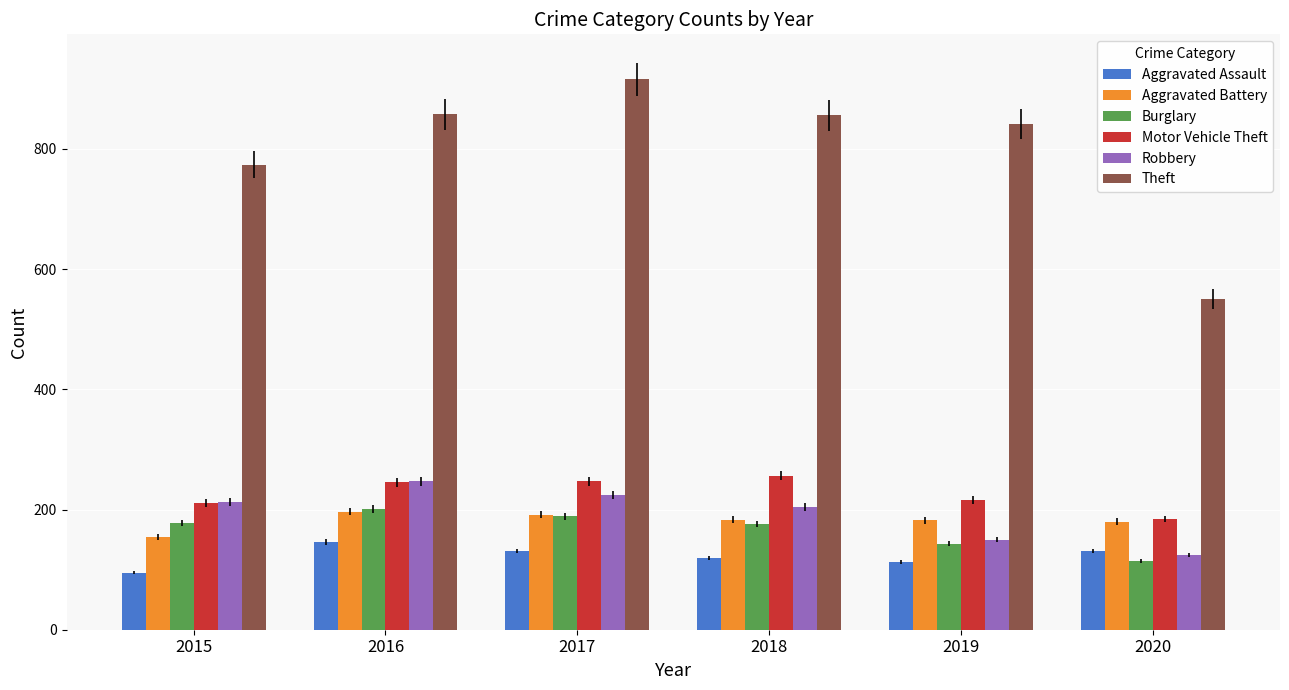

How many bars are there in total?

36